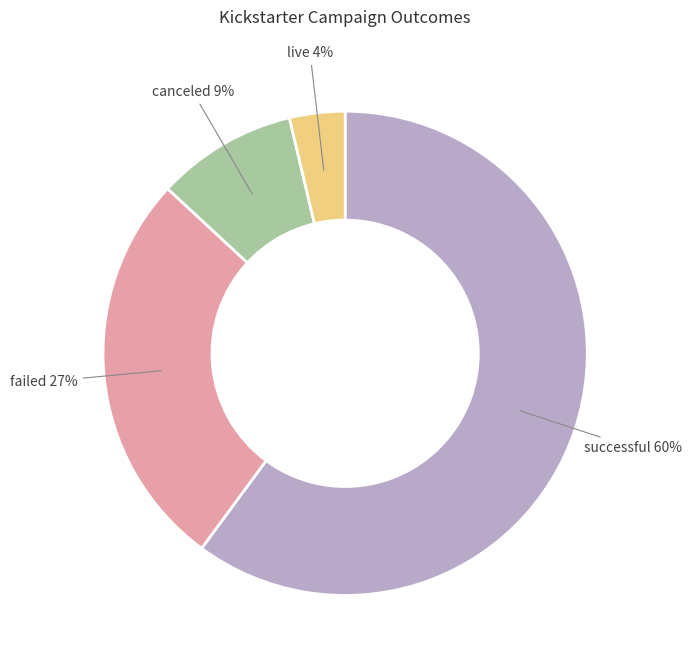

Which has a higher value, successful or failed?

successful